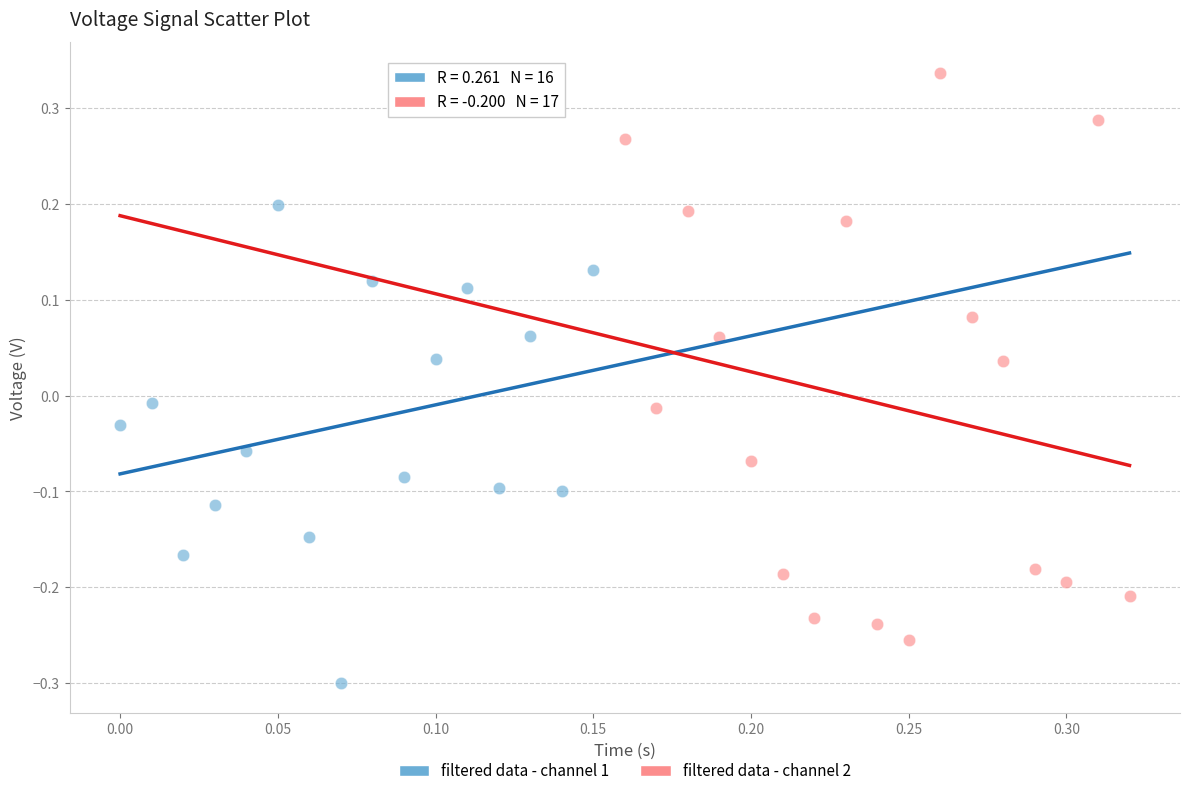

What are all the series names shown in the legend?

filtered data - channel 1, filtered data - channel 2